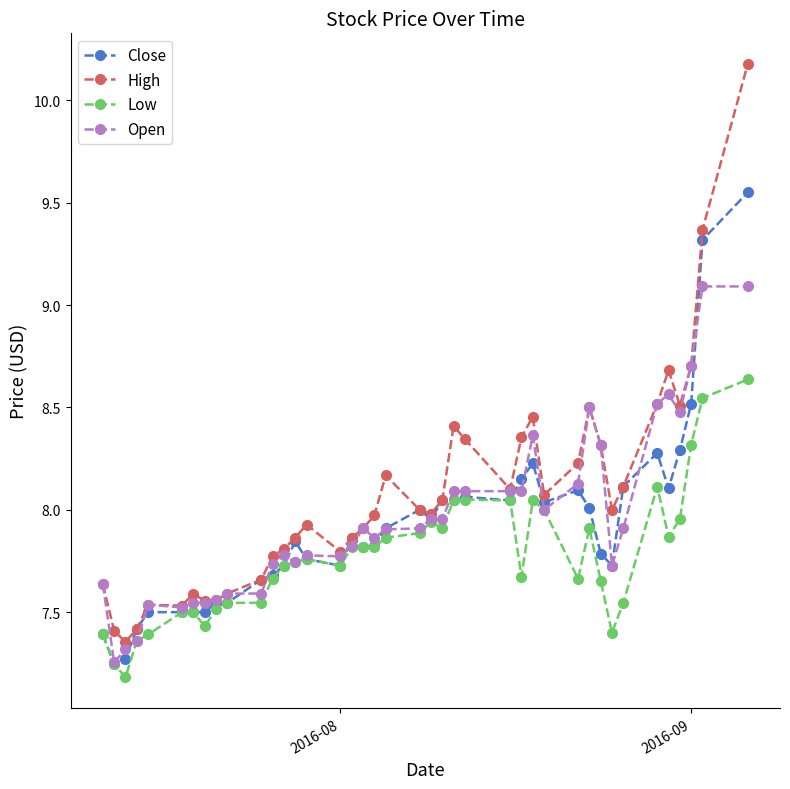

What are all the series names shown in the legend?

Close, High, Low, Open